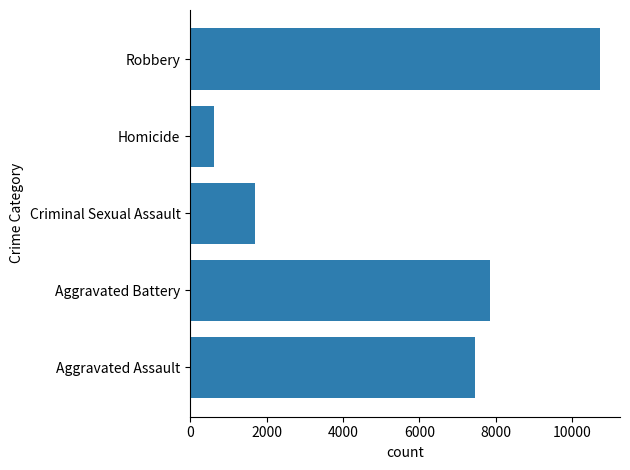

The value at Aggravated Assault is 7458. True or false?

True